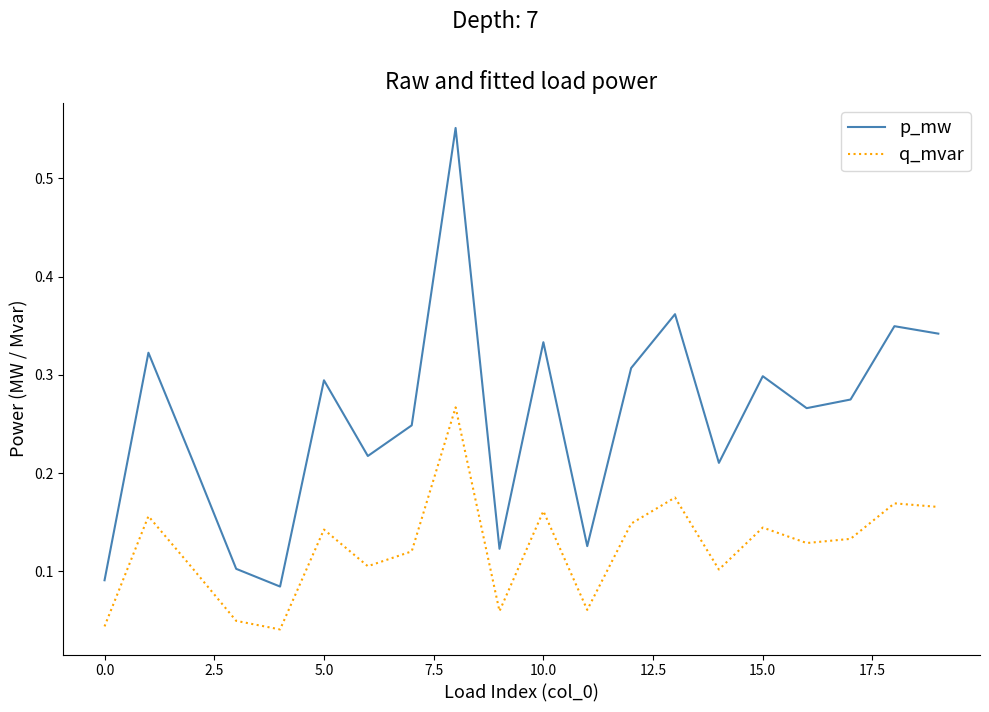

True or false: q_mvar and p_mw intersect in this chart.

False